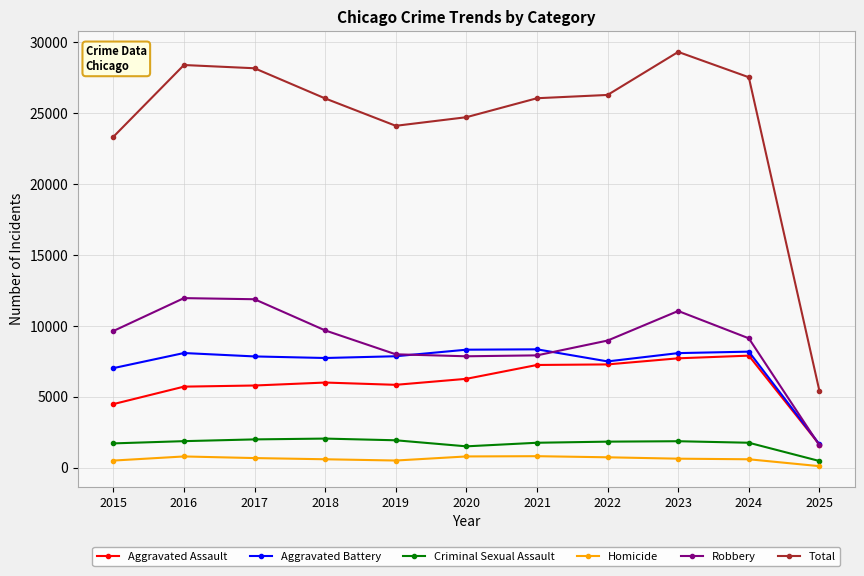

Is the value of Aggravated Assault at 2023 greater than the value of Total at 2015?

No